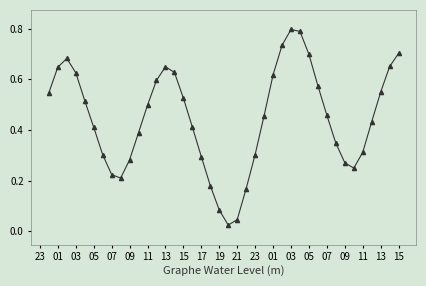

How many points are lower than both their immediate neighbors (excluding endpoints)?

3